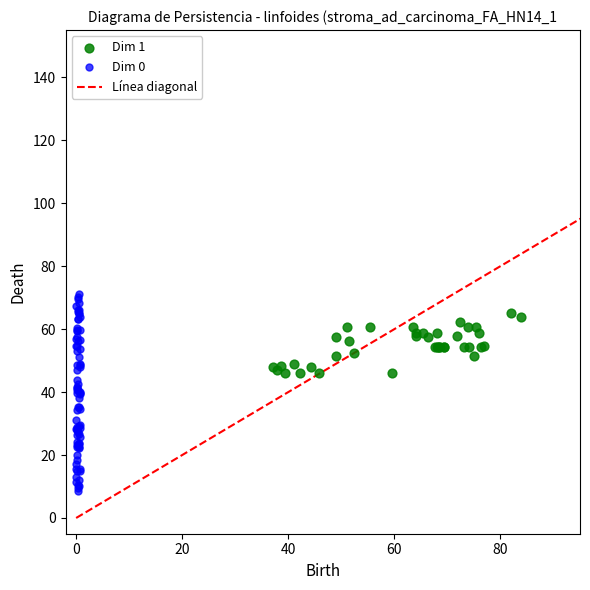

Which series has the widest spread of Y values?

Dim 0